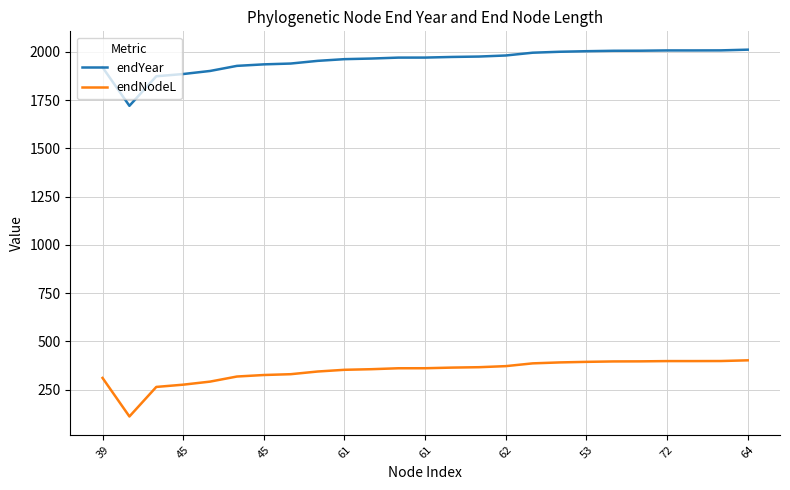

What is the maximum value for endYear?

2010.8